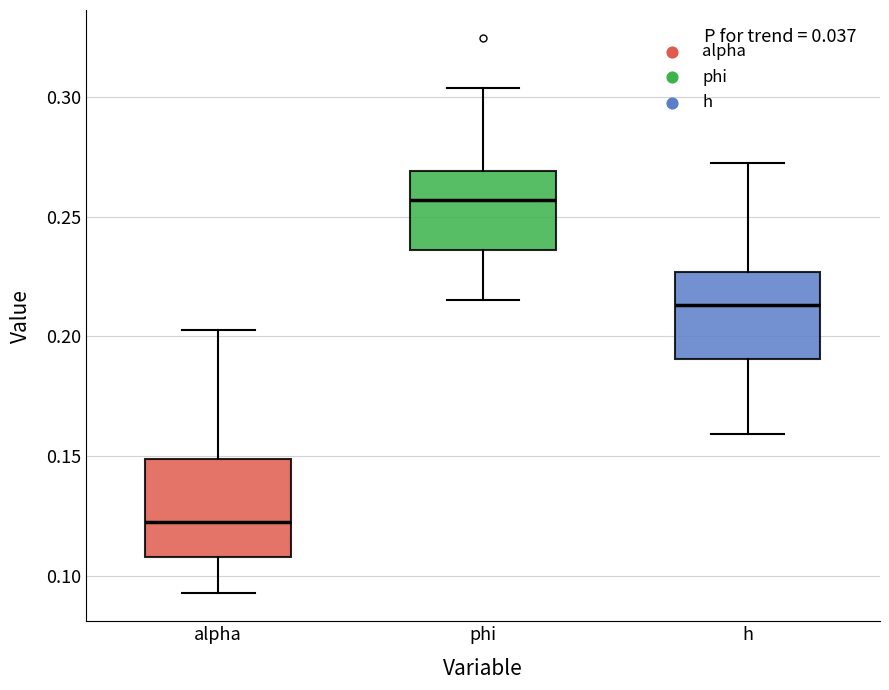

Which box has the highest median line?

phi